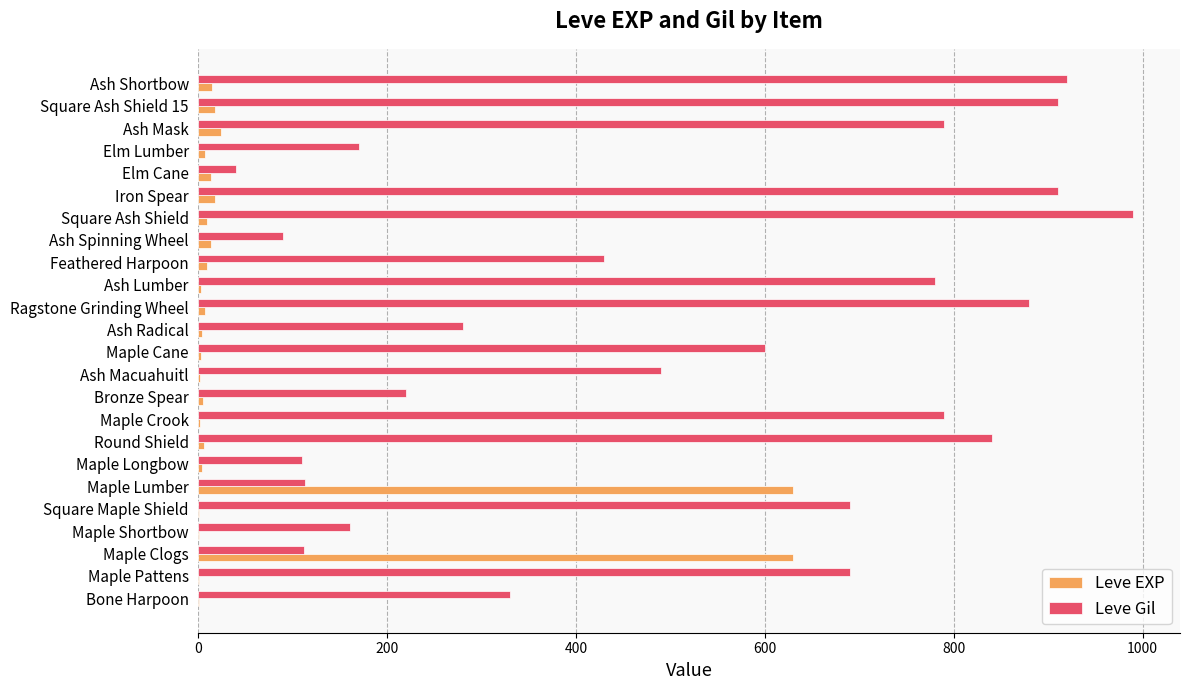

How many data points does each series have?

24